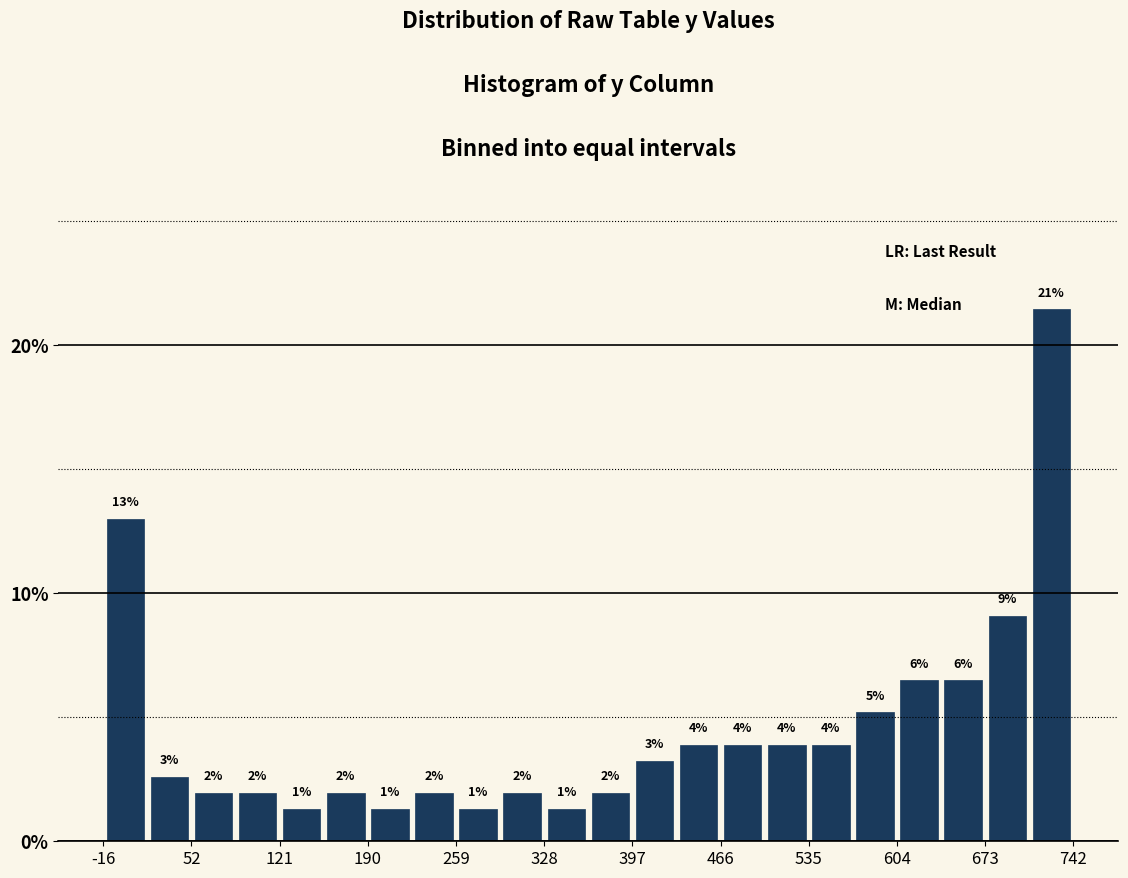

Around what value on the x-axis is the tallest bar? Give the approximate position of its centre, as read against the axis.

730